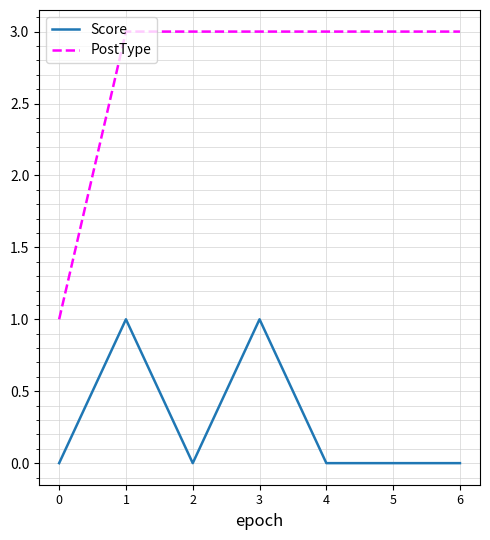

What is the approximate value of PostType at 6?

3